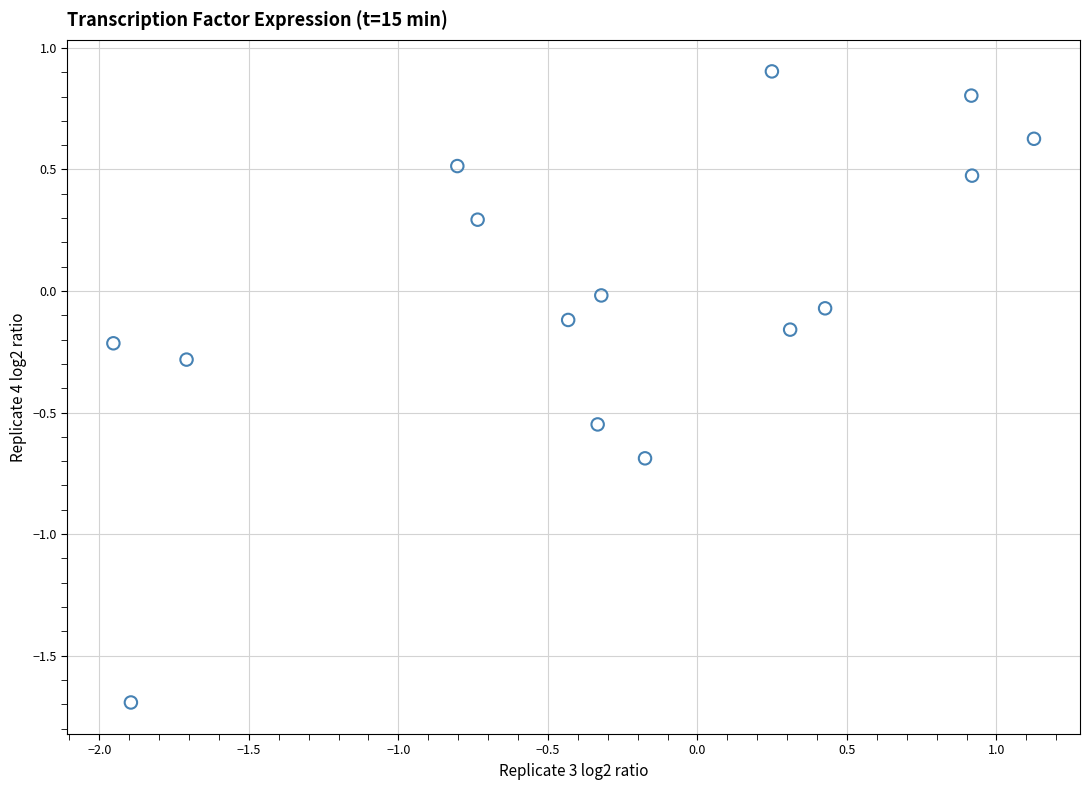

What is the range of Y values (max minus min)?

2.6